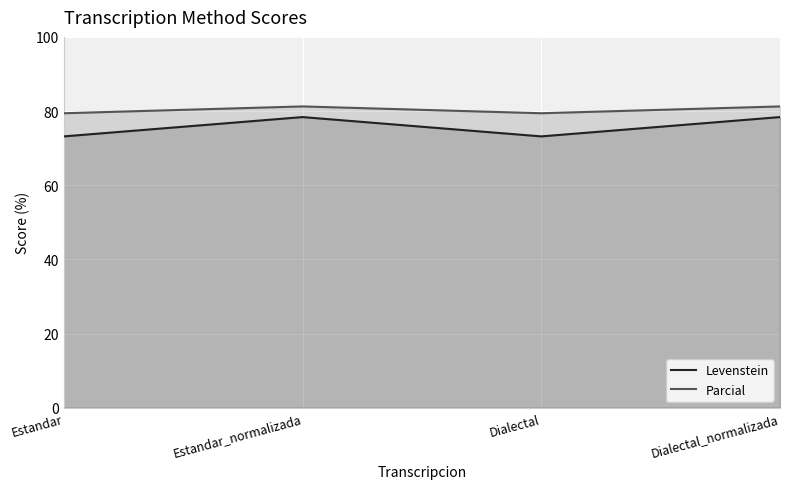

Count the Parcial values in the range 79 to 81.

2